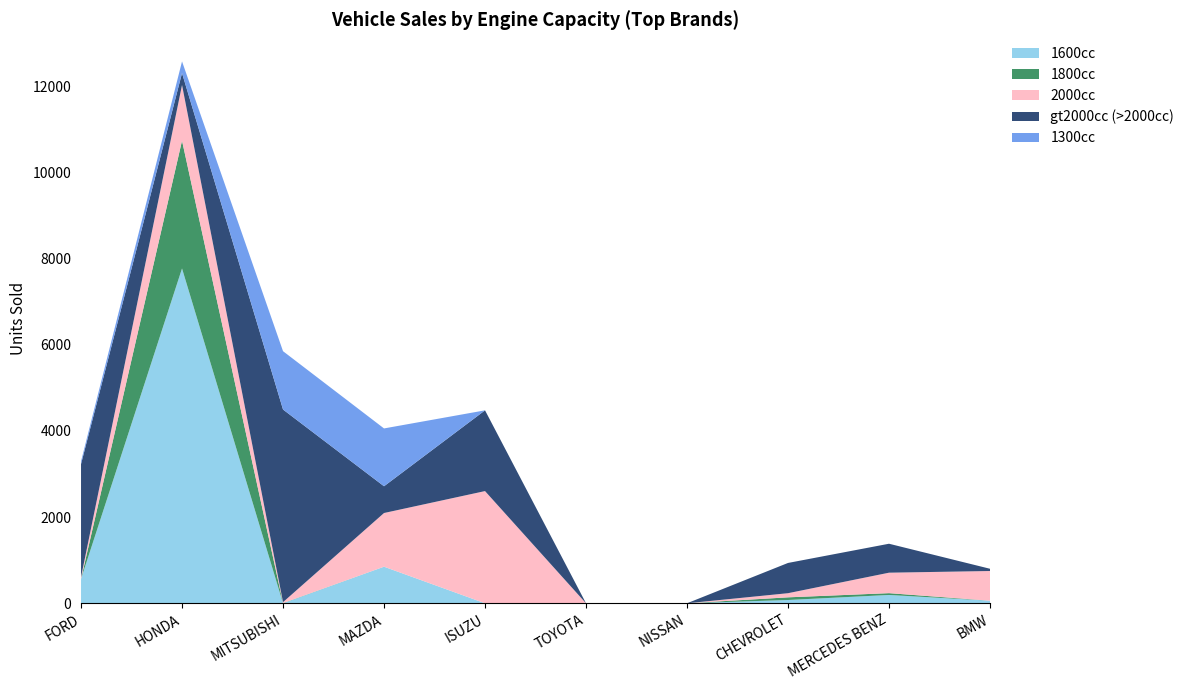

Reading left to right, list all the values displayed in this chart.

1600cc: 564	7771	0	849	0	0	0	76	193	60
1800cc: 0	2966	5	0	0	0	0	62	42	0
2000cc: 45	1292	21	1246	2604	0	0	96	475	689
gt2000cc: 2623	276	4471	621	1874	0	0	702	672	52
1300cc: 63	272	1354	1342	0	0	0	0	0	0